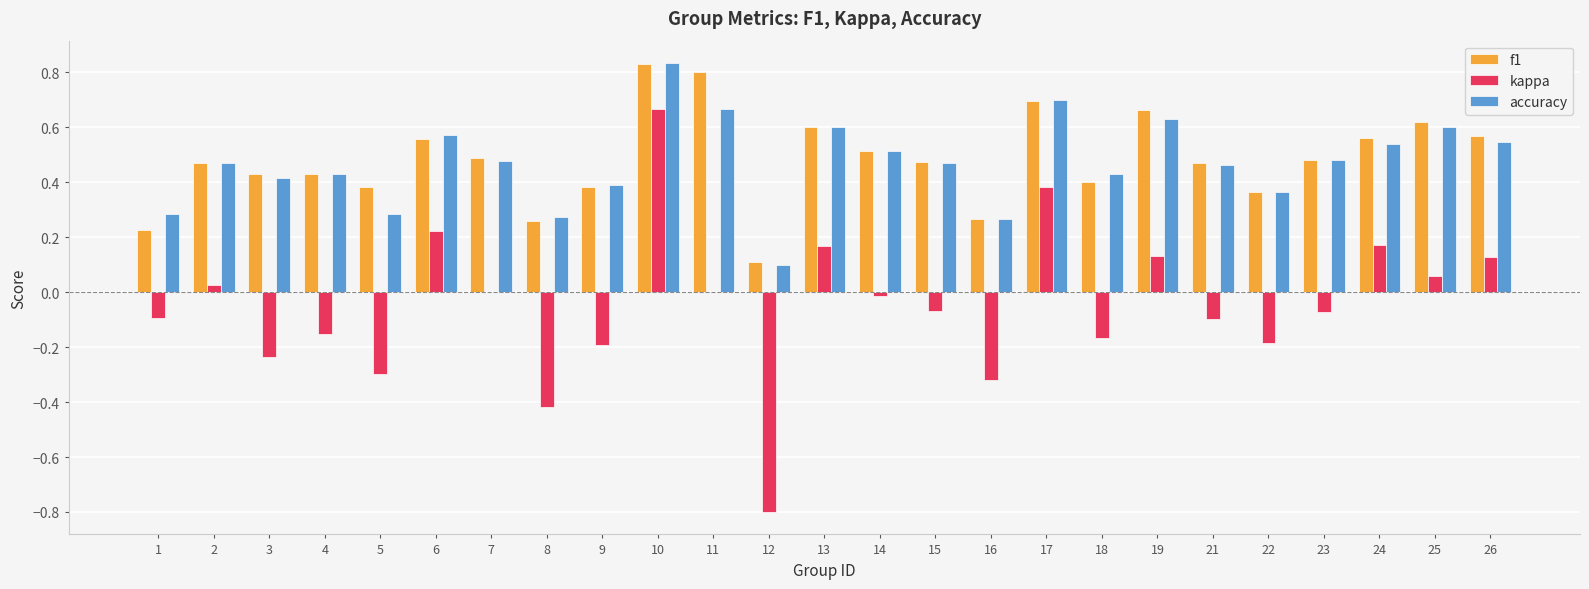

What is the sum of all accuracy values?

11.8